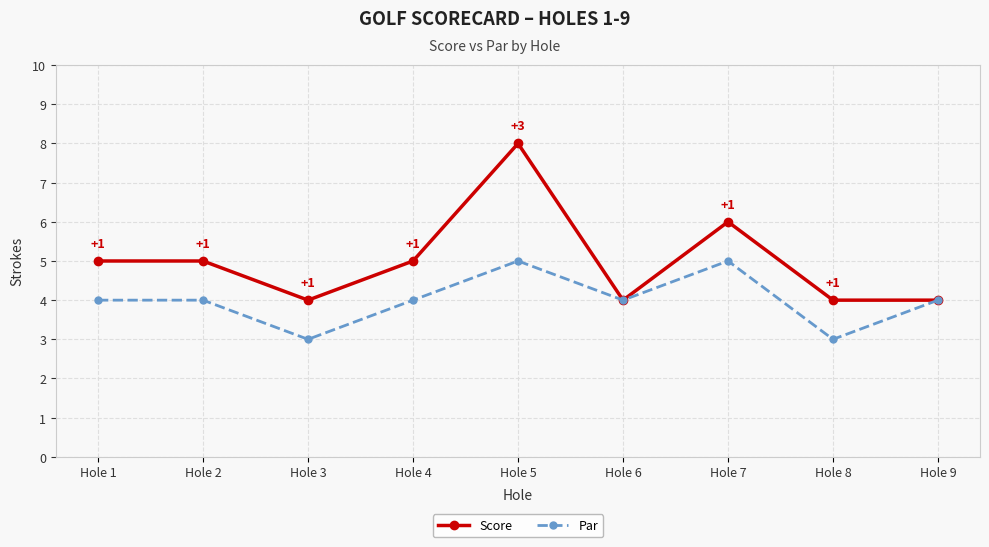

Does the chart have visible grid lines?

Yes